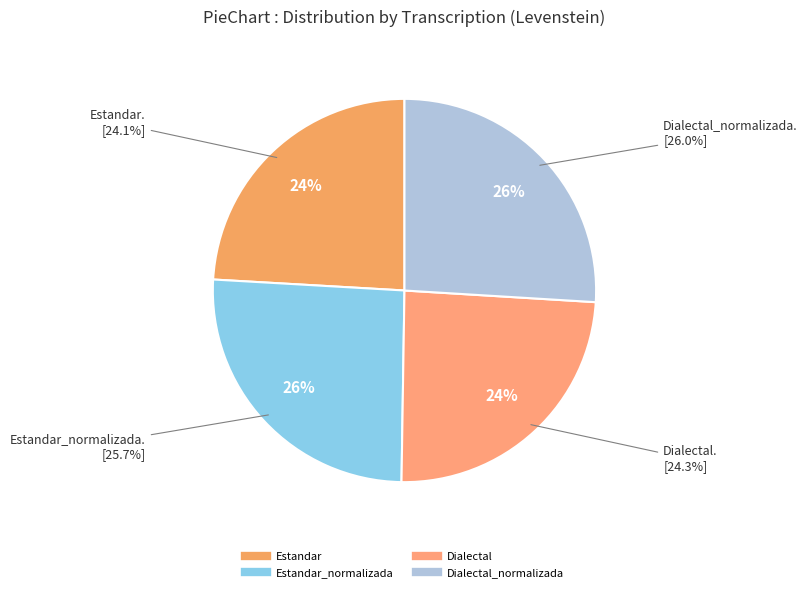

What percentage do Dialectal_normalizada and Estandar_normalizada together represent?

51.6%